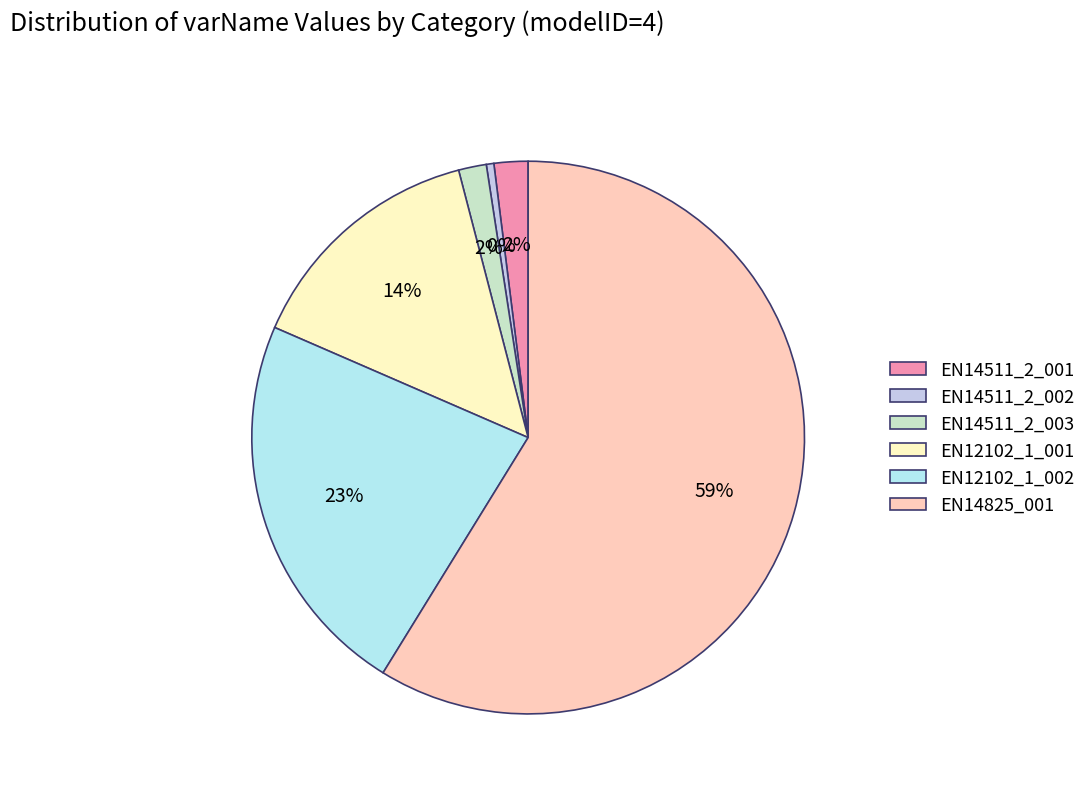

Is there a majority slice in this chart?

Yes